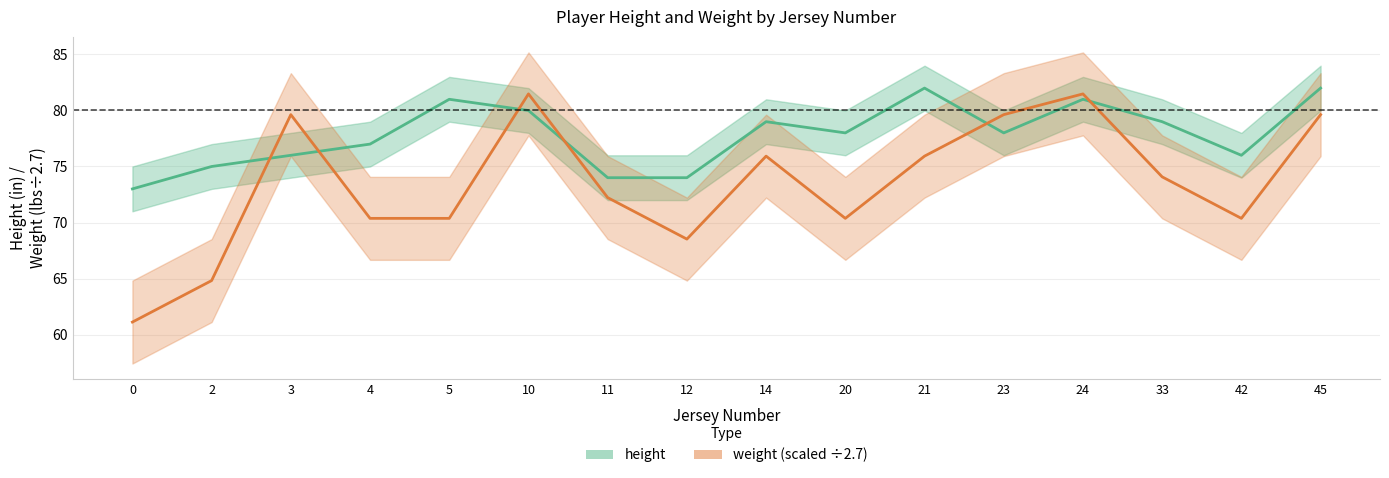

How many data points in height are less than 78?

7